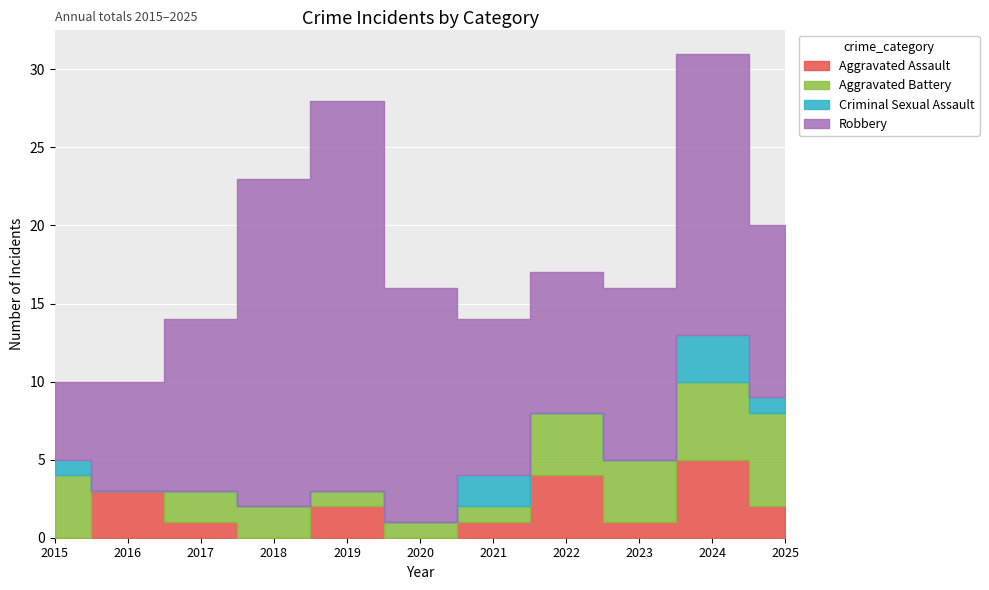

Which category has the lowest value across all series?

2015